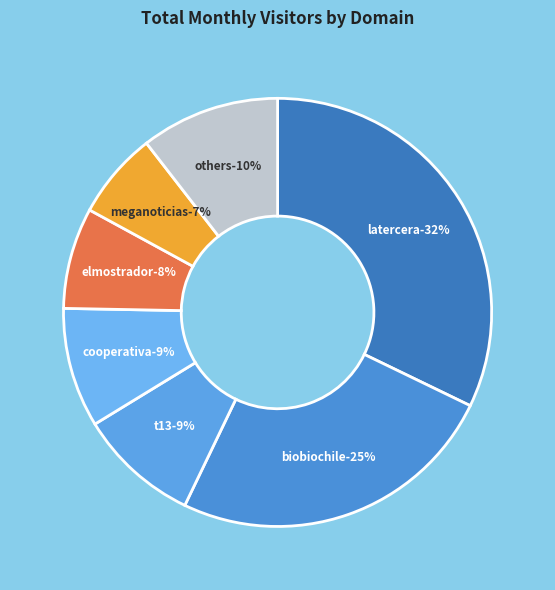

Combined, do elmostrador.cl and cnnchile.com account for over 50%?

No